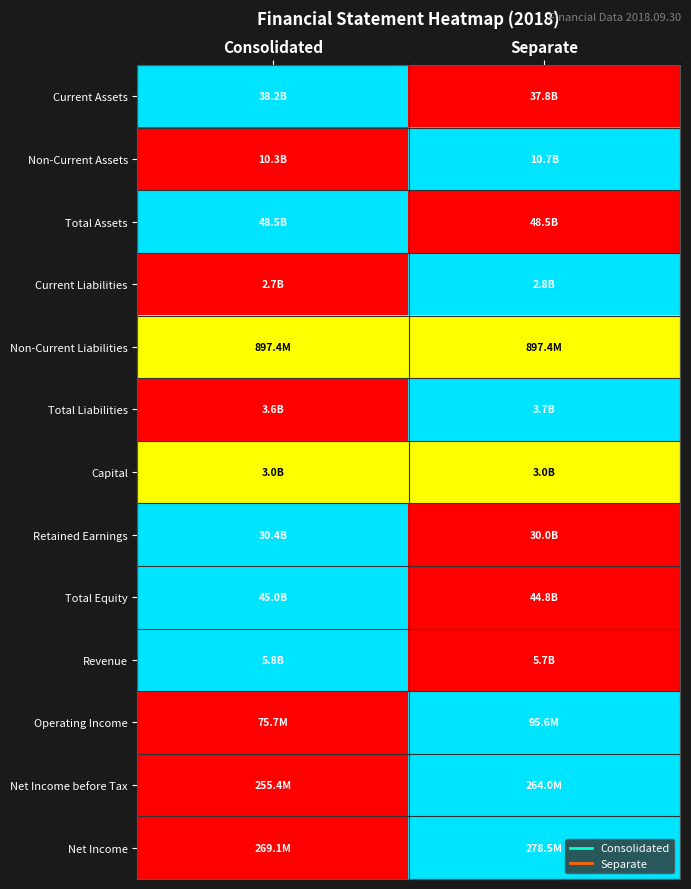

At which category is the sum across all series the highest?

Separate